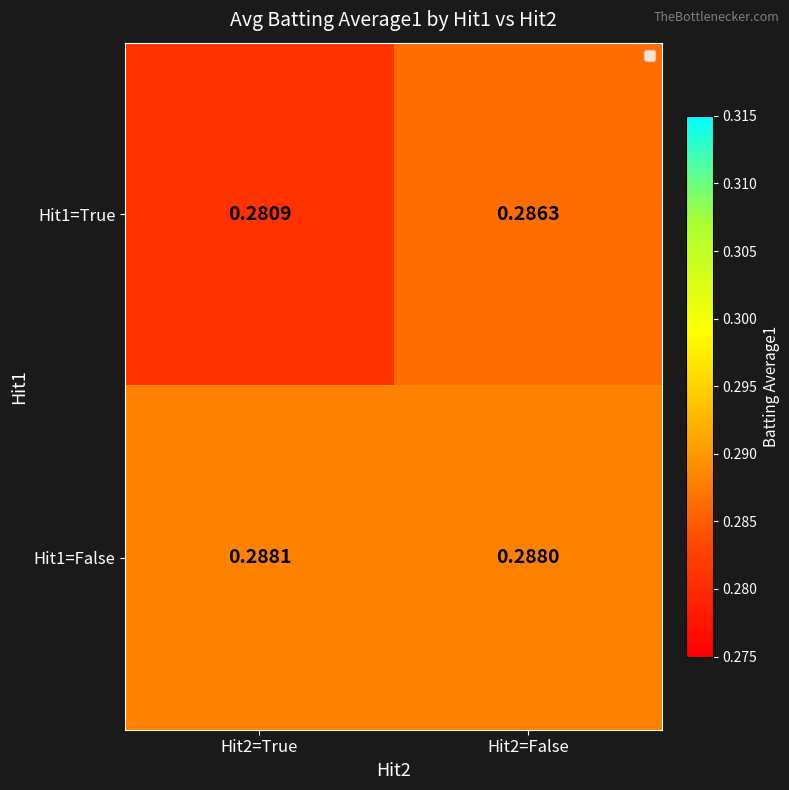

Is the value of Hit1=True at Hit2=False greater than the value of Hit1=False at Hit2=False?

No